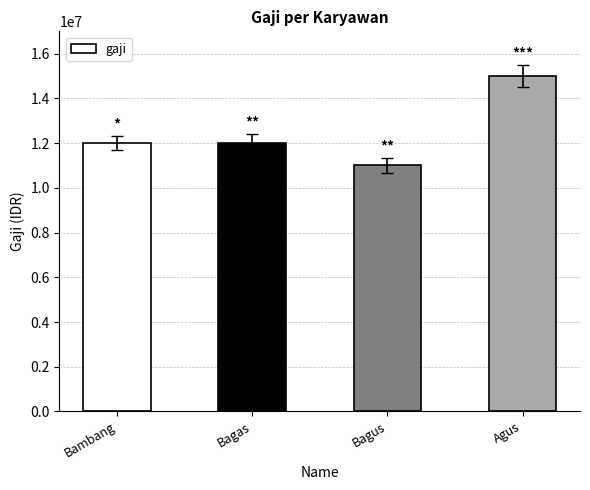

How many bars are there in total?

4